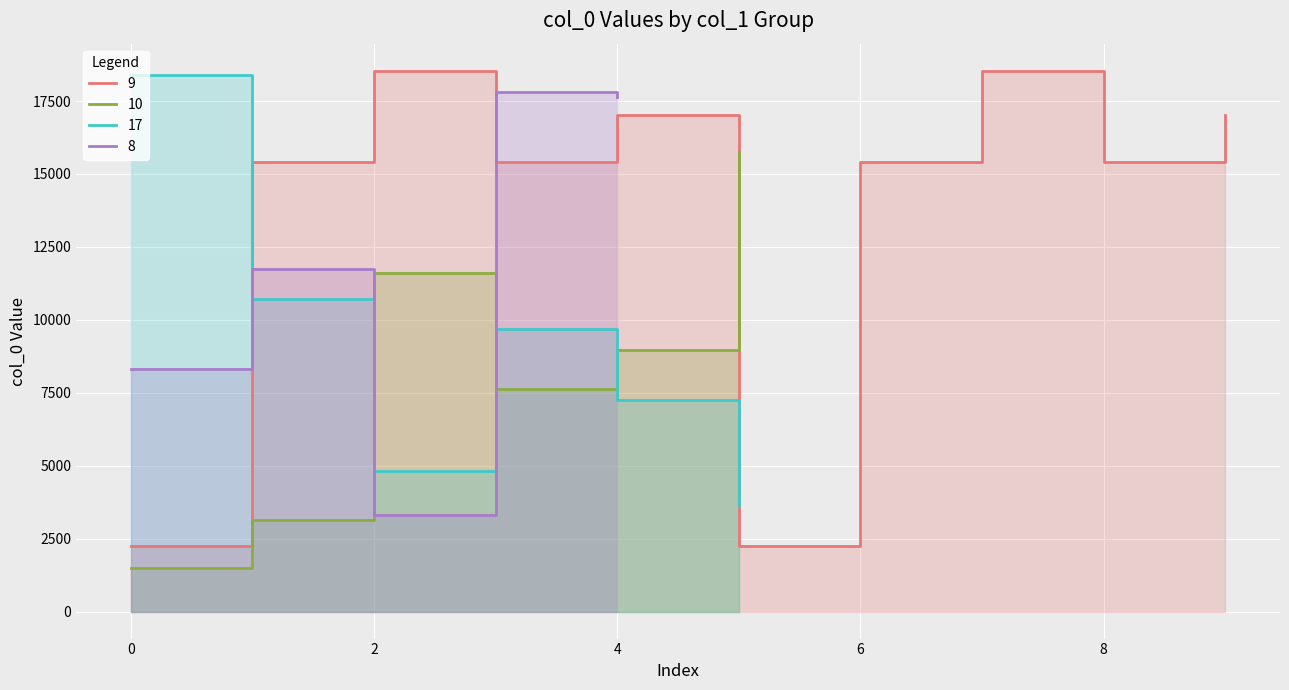

The value of Group 9 (first) at 1 is 15408. True or false?

True